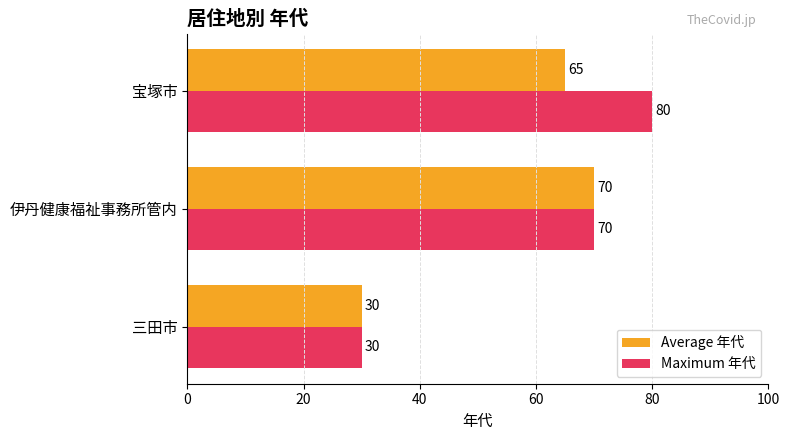

Rank the series by their maximum value, from lowest to highest.

Average 年代, Maximum 年代